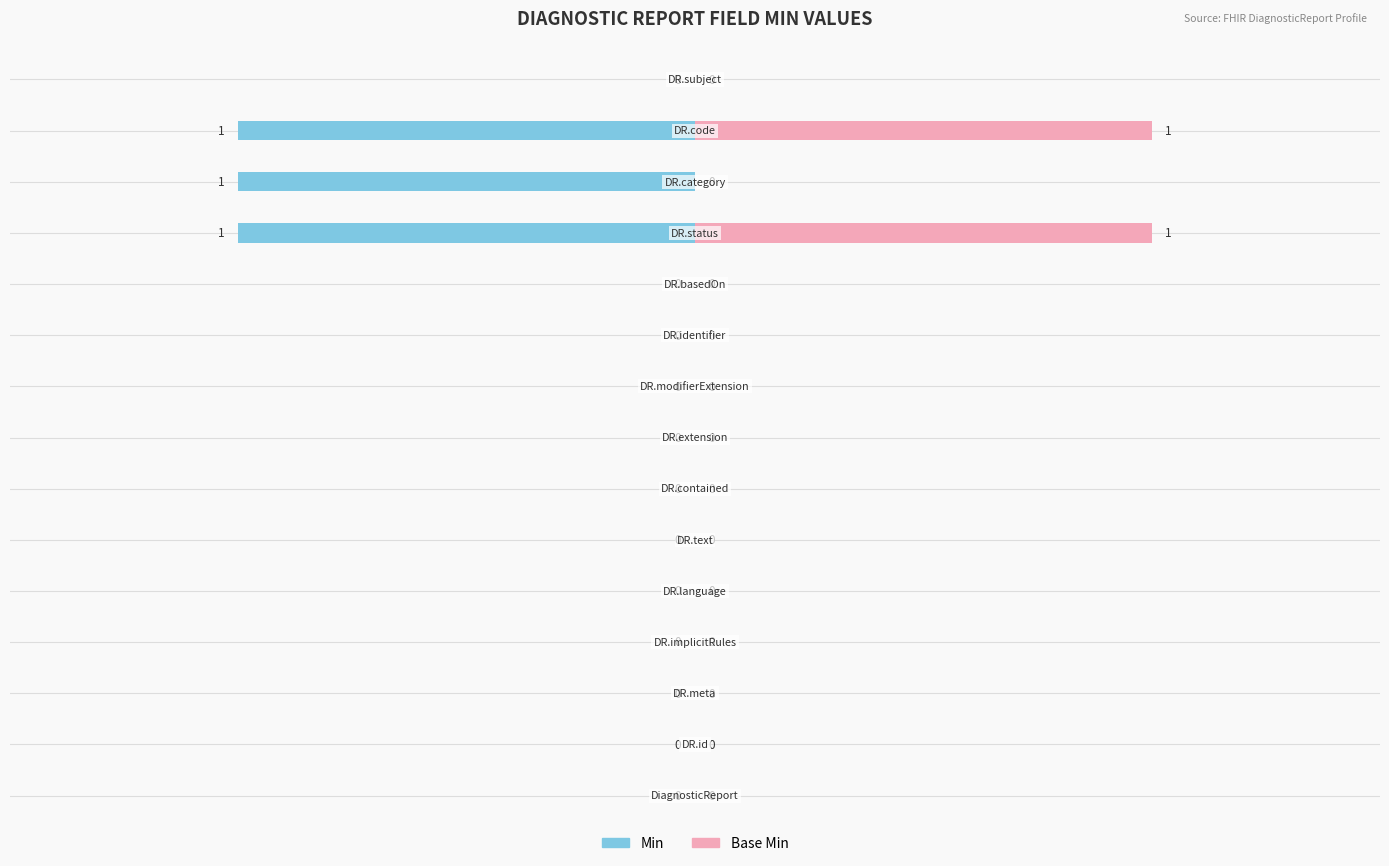

What is the difference between the maximum and second lowest values in the Base Min series?

1